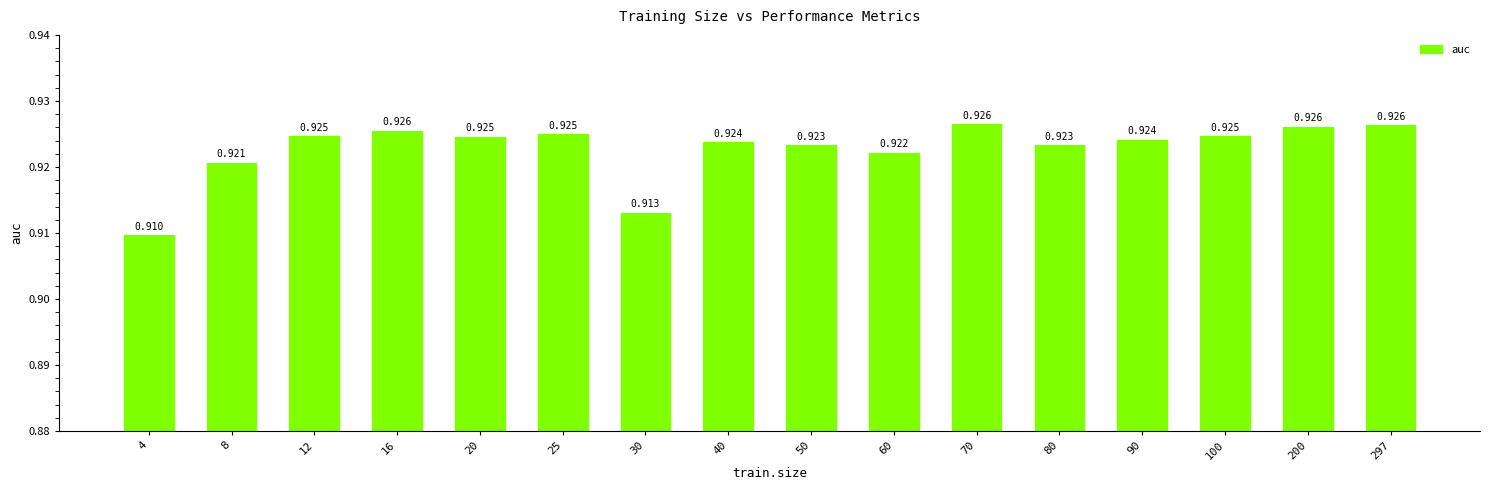

How many data points does each series have?

16